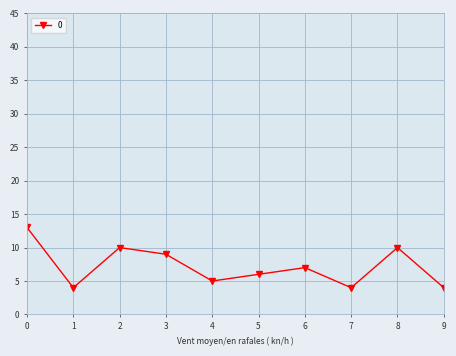

How many points are higher than both their immediate neighbors (excluding endpoints)?

3